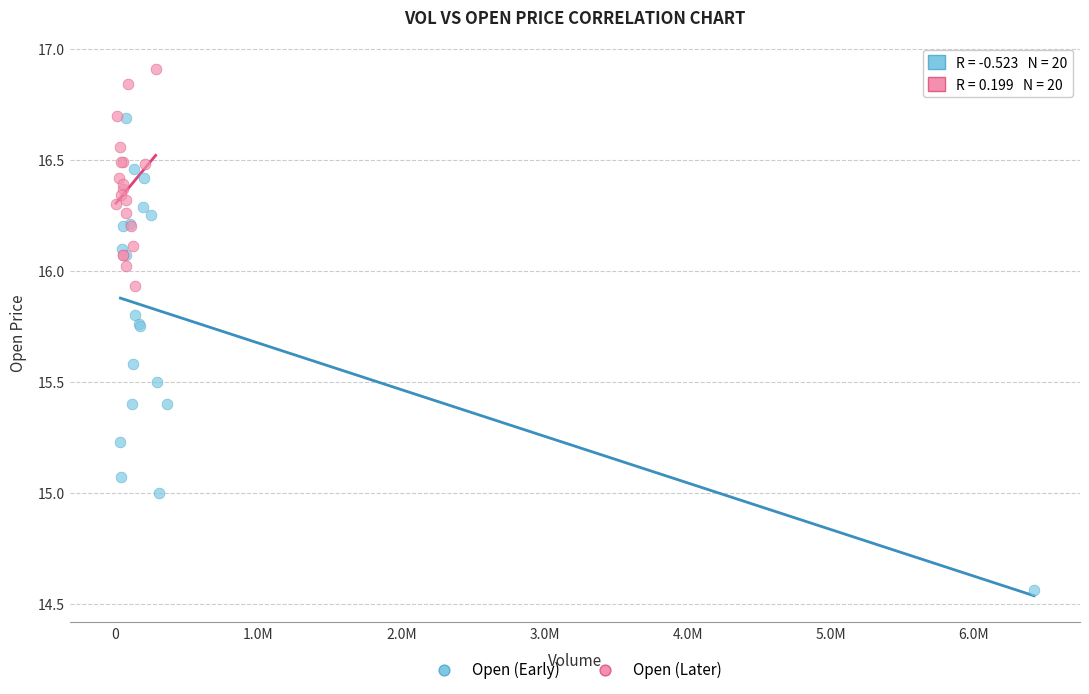

Which series reaches the maximum Y coordinate?

Open (Later)